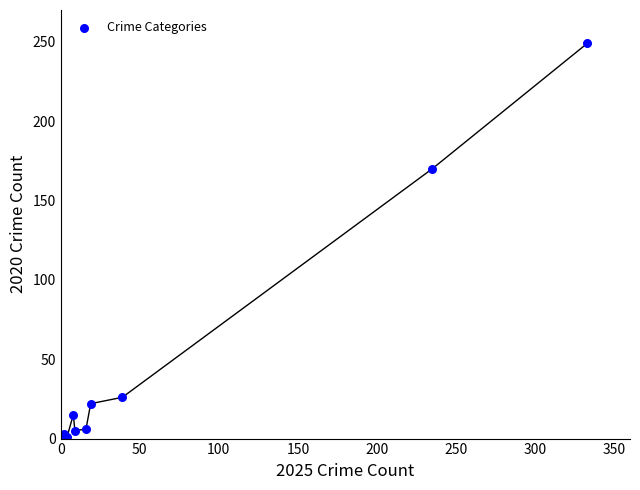

What Y value in the scatter plot is closest to 125?

170